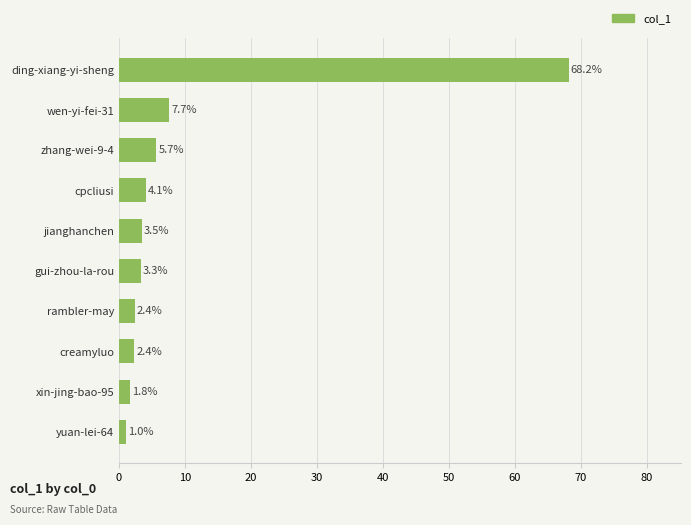

What is the change in value from yuan-lei-64 to rambler-may?

+1.4